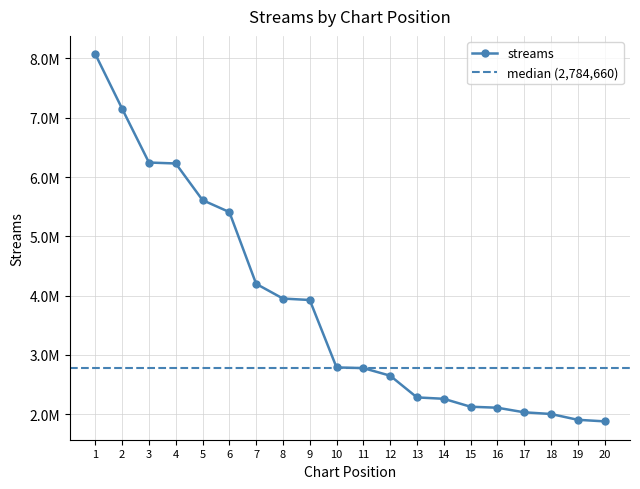

Where does the data first go above 2790308?

1